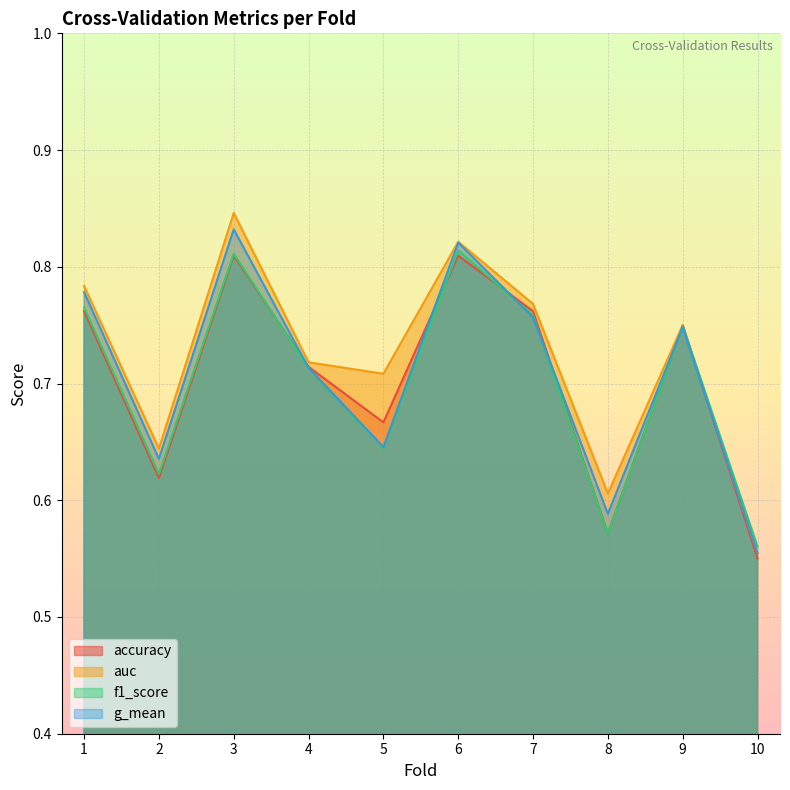

Which series ends up on top after the final intersection of f1_score and g_mean?

f1_score